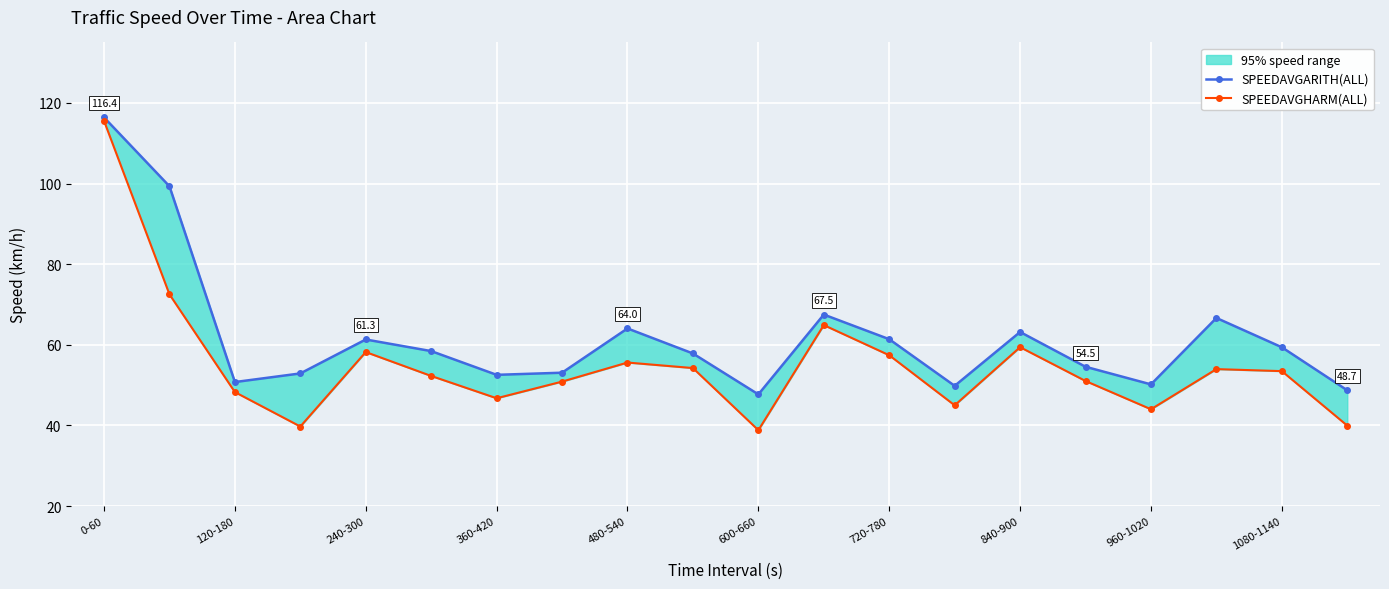

Between 0-60 and 960-1020, which series saw the biggest shift?

SPEEDAVGHARM(ALL)